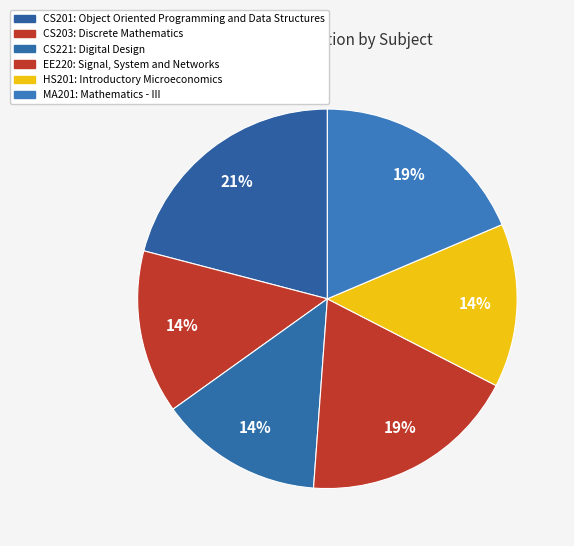

What is the largest slice in the pie chart?

CS201